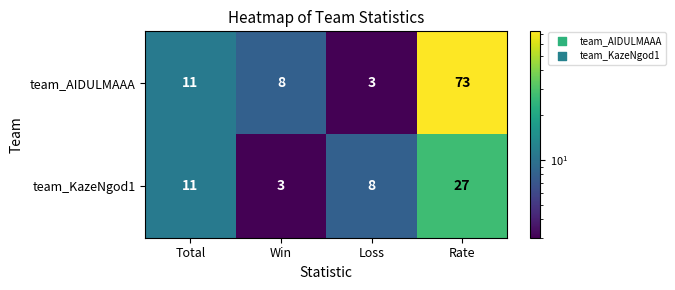

What is the difference between the team_AIDULMAAA values at Loss and Rate?

70